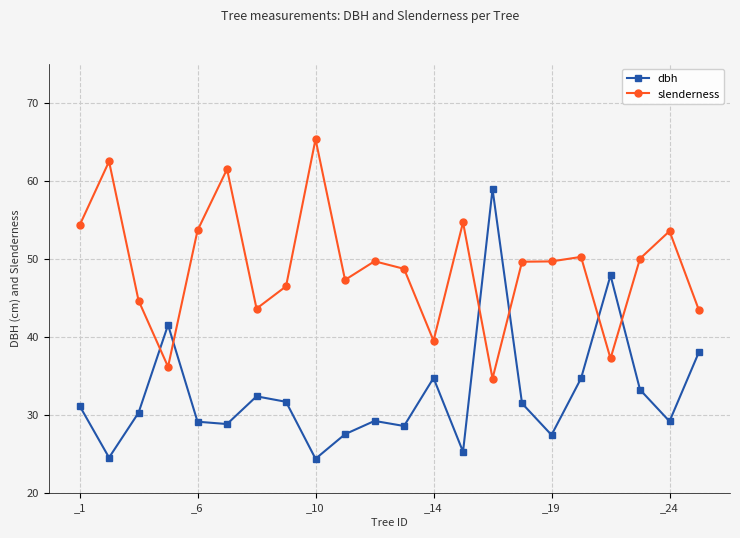

What is the greatest value displayed?

65.3